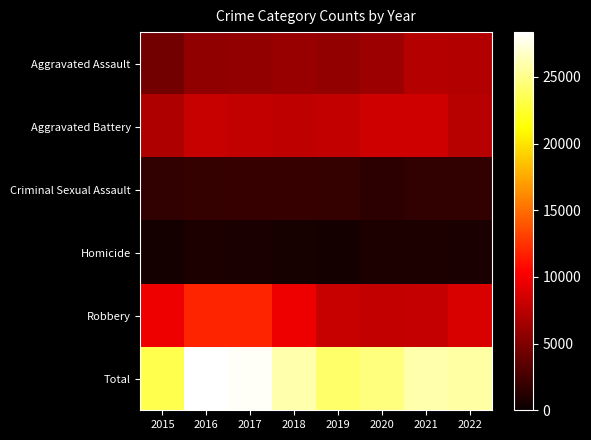

Reading left to right, extract all data points from this chart.

Aggravated Assault: 2015=4480	2016=5712	2017=5793	2018=6001	2019=5840	2020=6263	2021=7243	2022=7176
Aggravated Battery: 2015=7018	2016=8085	2017=7845	2018=7735	2019=7857	2020=8319	2021=8347	2022=7390
Criminal Sexual Assault: 2015=1668	2016=1816	2017=1939	2018=1973	2019=1873	2020=1448	2021=1680	2022=1700
Homicide: 2015=496	2016=786	2017=672	2018=589	2019=498	2020=787	2021=803	2022=702
Robbery: 2015=9638	2016=11960	2017=11880	2018=9679	2019=7994	2020=7856	2021=7920	2022=8824
Total: 2015=23300	2016=28359	2017=28129	2018=25977	2019=24062	2020=24673	2021=25993	2022=25792